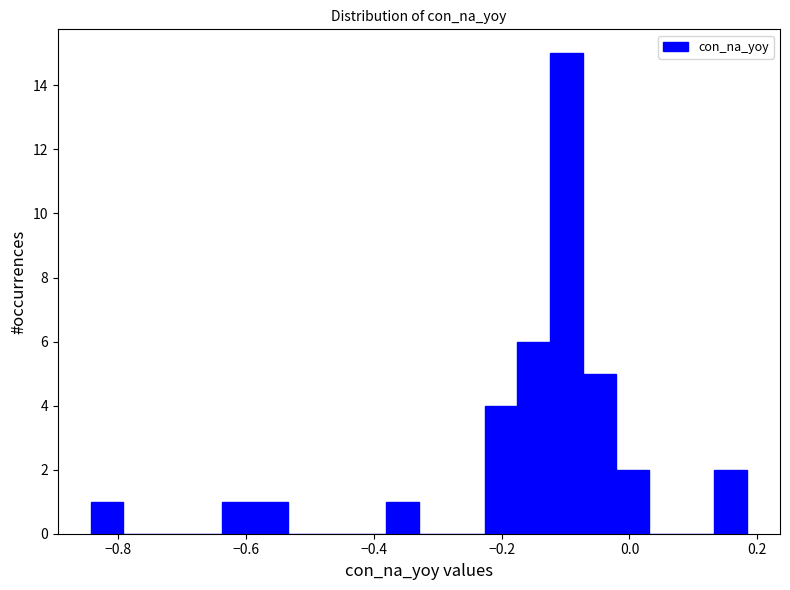

Around what value on the x-axis is the tallest bar? Give the approximate position of its centre, as read against the axis.

-0.10